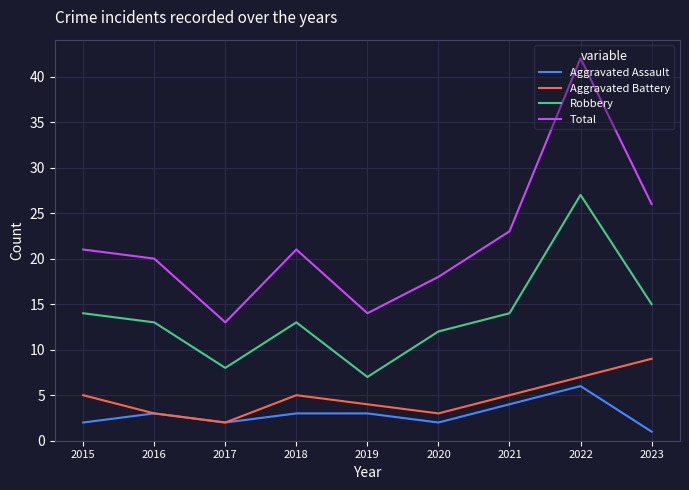

What is the greatest value displayed?

42